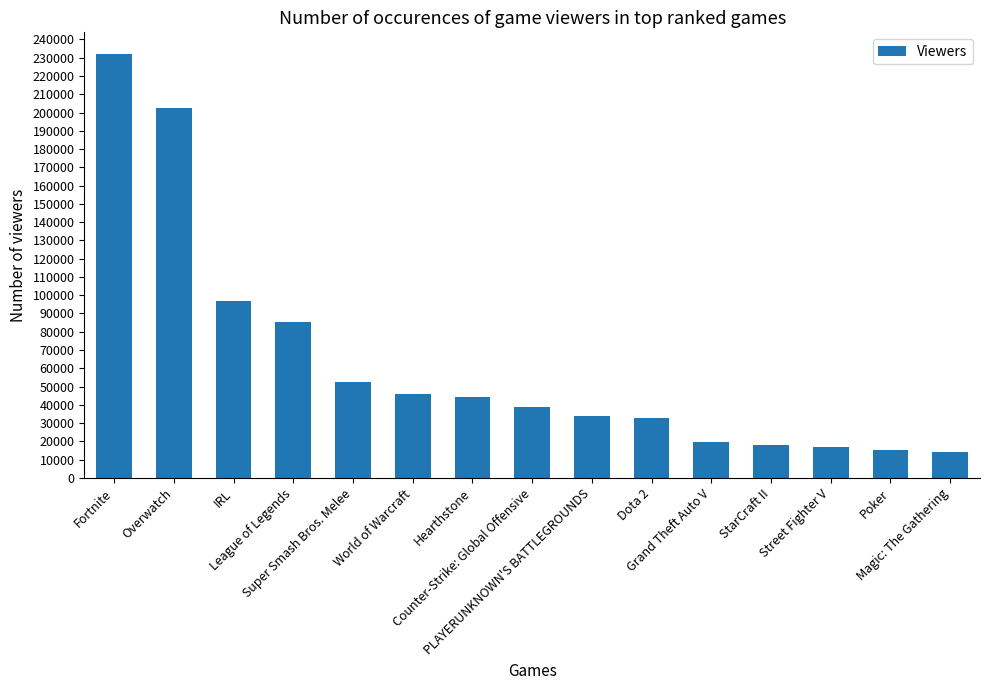

What is the maximum value shown in the chart?

232269